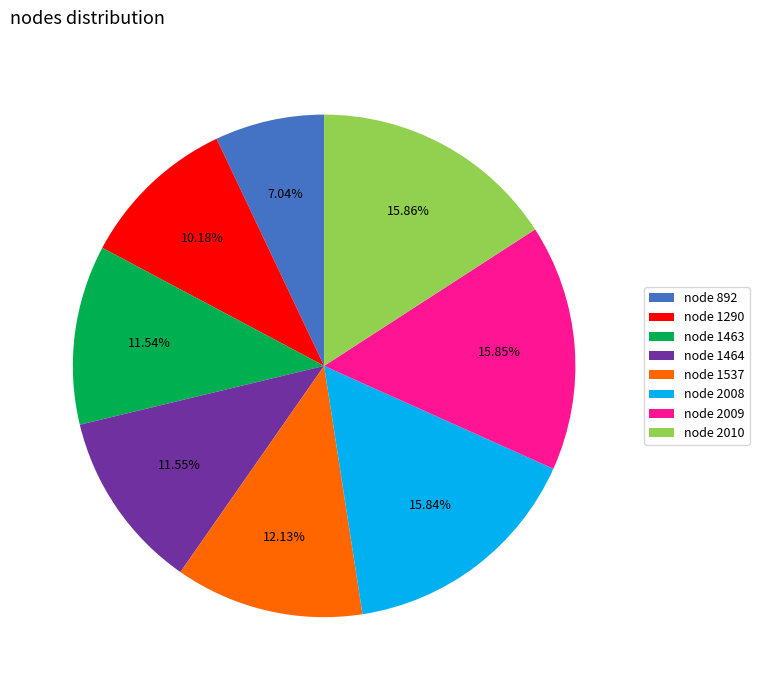

How many slices are in this pie chart?

8